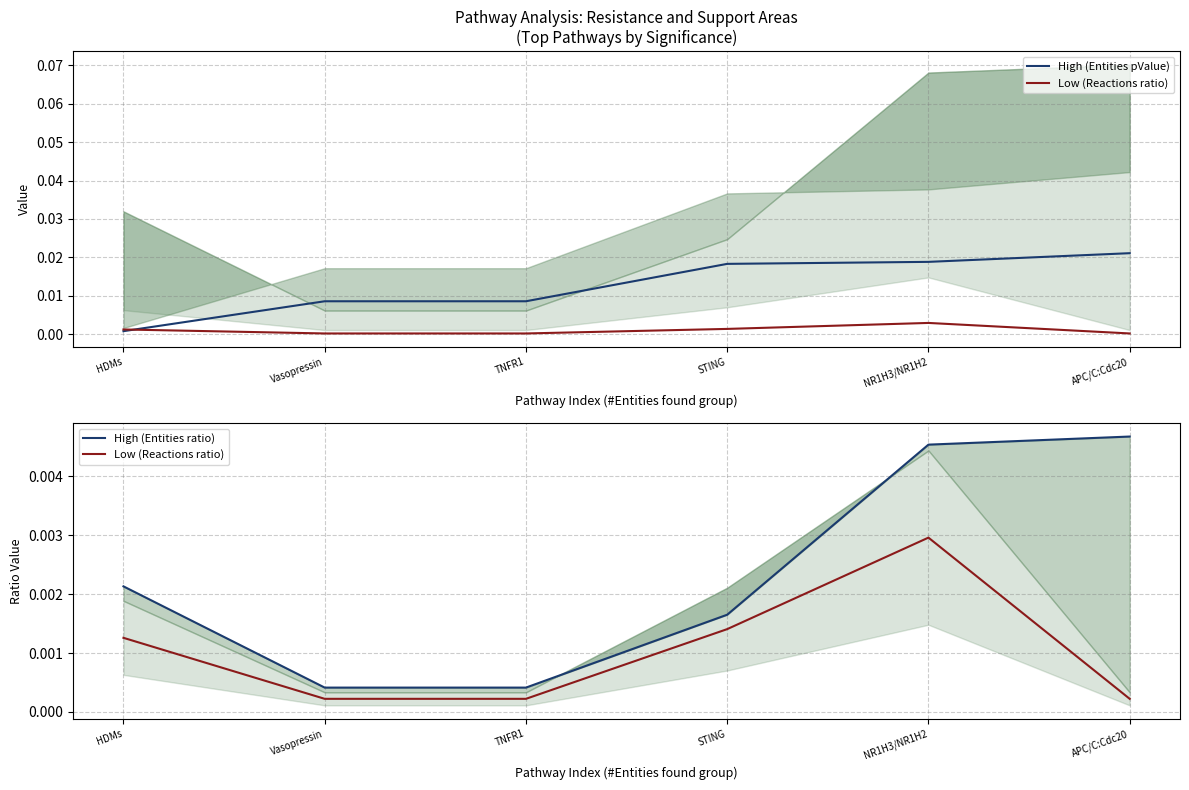

True or false: High (Entities ratio) and Low (Reactions ratio) cross at least once.

False